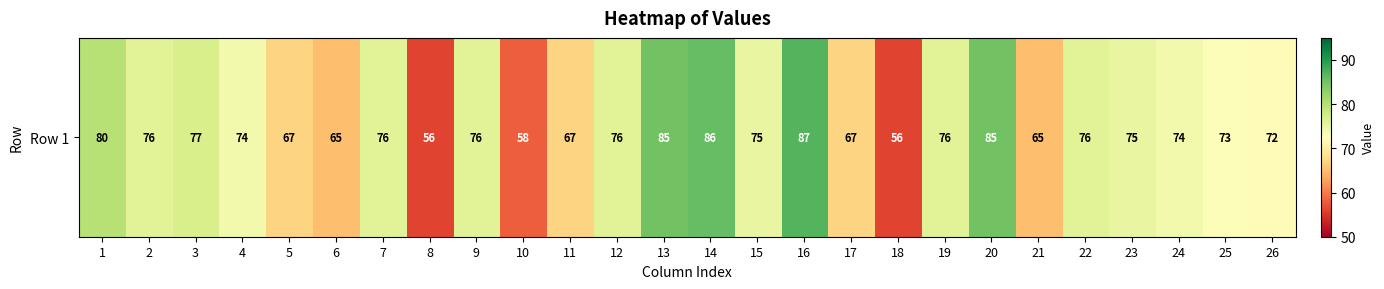

Rank the categories by value from lowest to highest.

8, 18, 10, 6, 21, 5, 11, 17, 26, 25, 4, 24, 15, 23, 2, 7, 9, 12, 19, 22, 3, 1, 13, 20, 14, 16